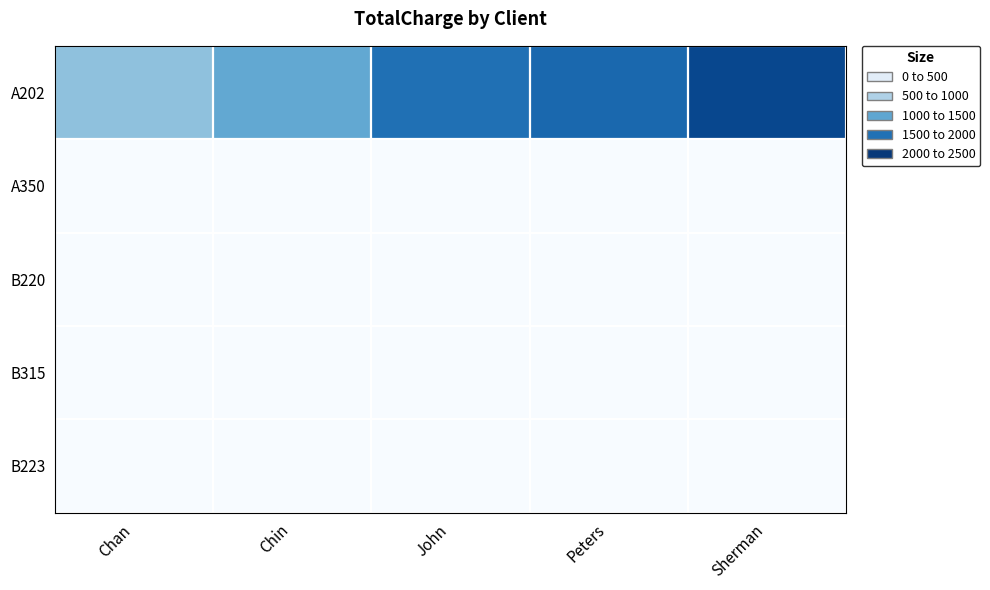

Which series has the widest spread of values?

A202